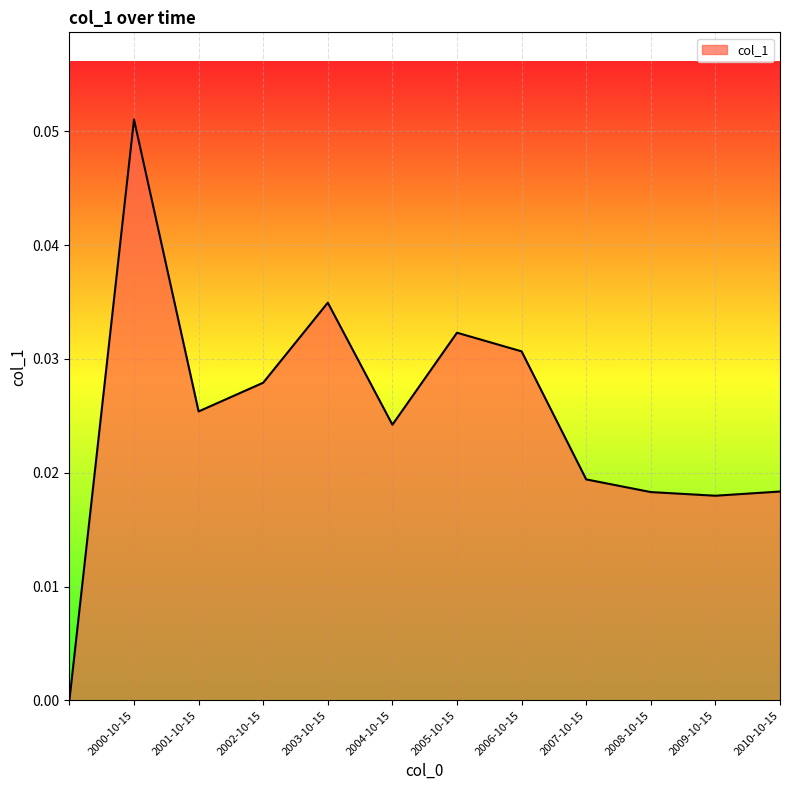

List the labels in order of value, largest first.

2000-10-15, 2003-10-15, 2005-10-15, 2006-10-15, 2002-10-15, 2001-10-15, 2004-10-15, 2007-10-15, 2010-10-15, 2008-10-15, 2009-10-15, 